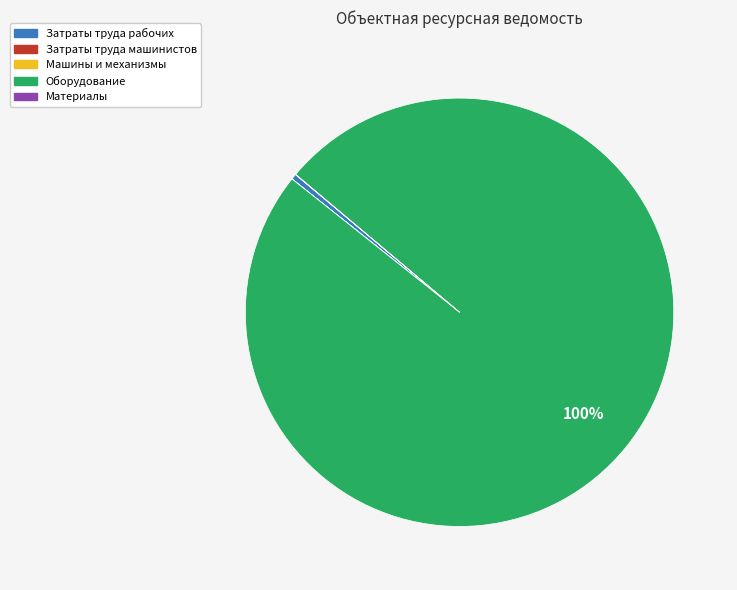

Which slice represents more than half of the pie?

Оборудование